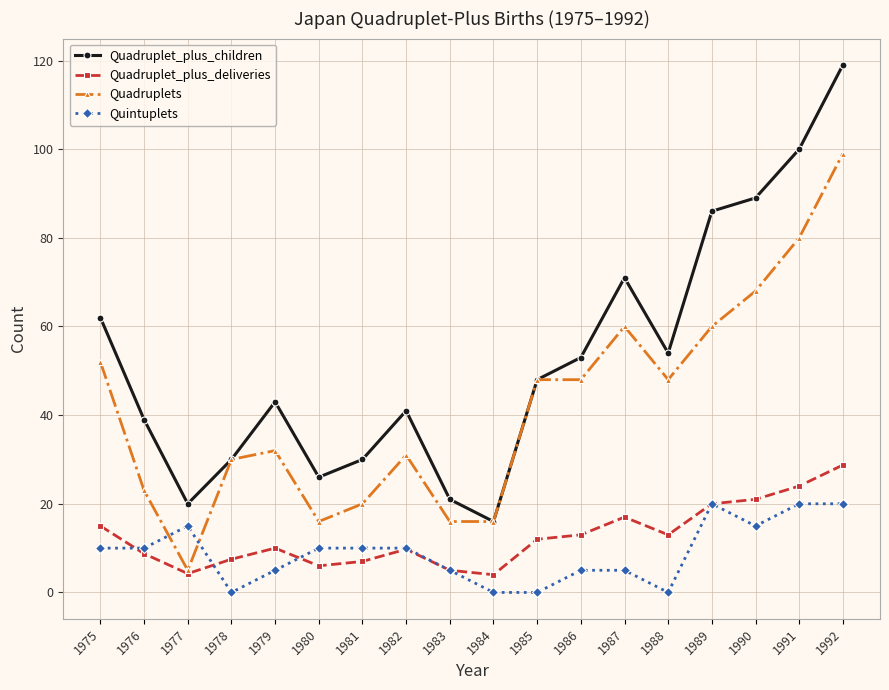

Is it true that Quadruplets equals 28.9 at 1981?

False